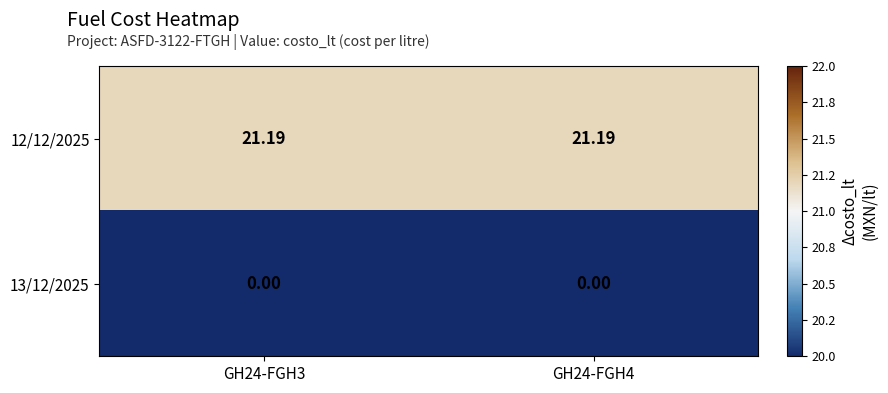

At GH24-FGH3, list the series in order from smallest to largest.

13/12/2025, 12/12/2025